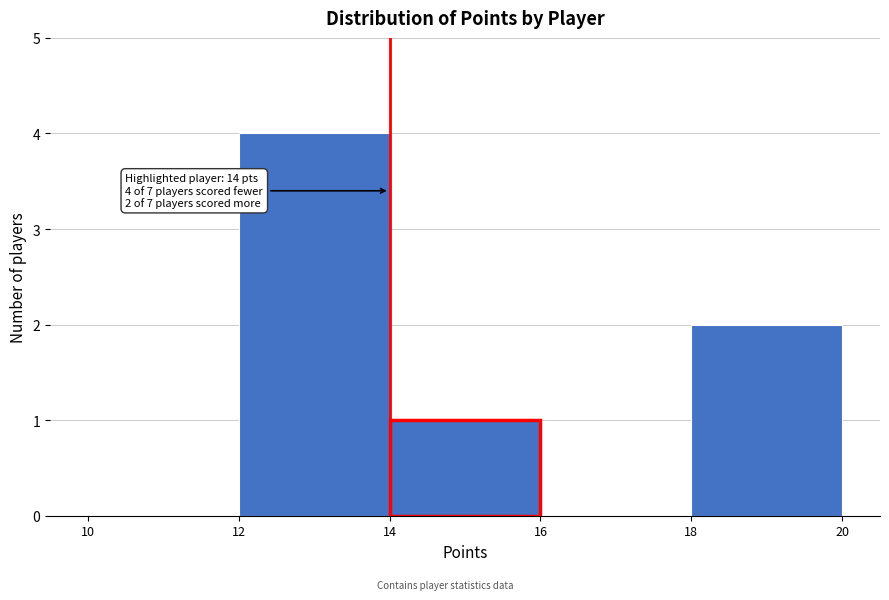

Over which range of the x-axis is the bar tallest?

12 to 14